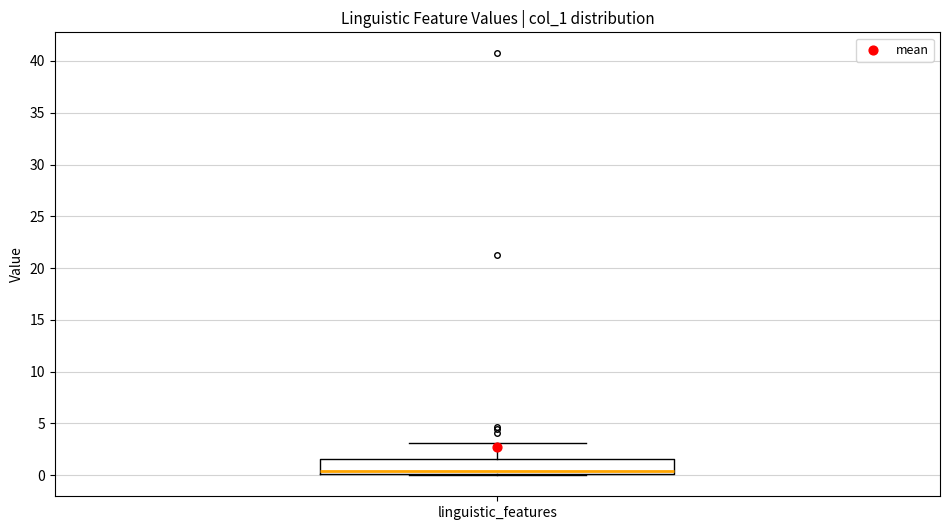

Read this box plot against the y-axis: the position of the median line, the range covered by the box, and the ends of both whiskers. The values are not printed on the chart, so give them approximately, as read against the axis.

median 0.5, box 0.0 to 1.5, whiskers 0.0 to 3.0